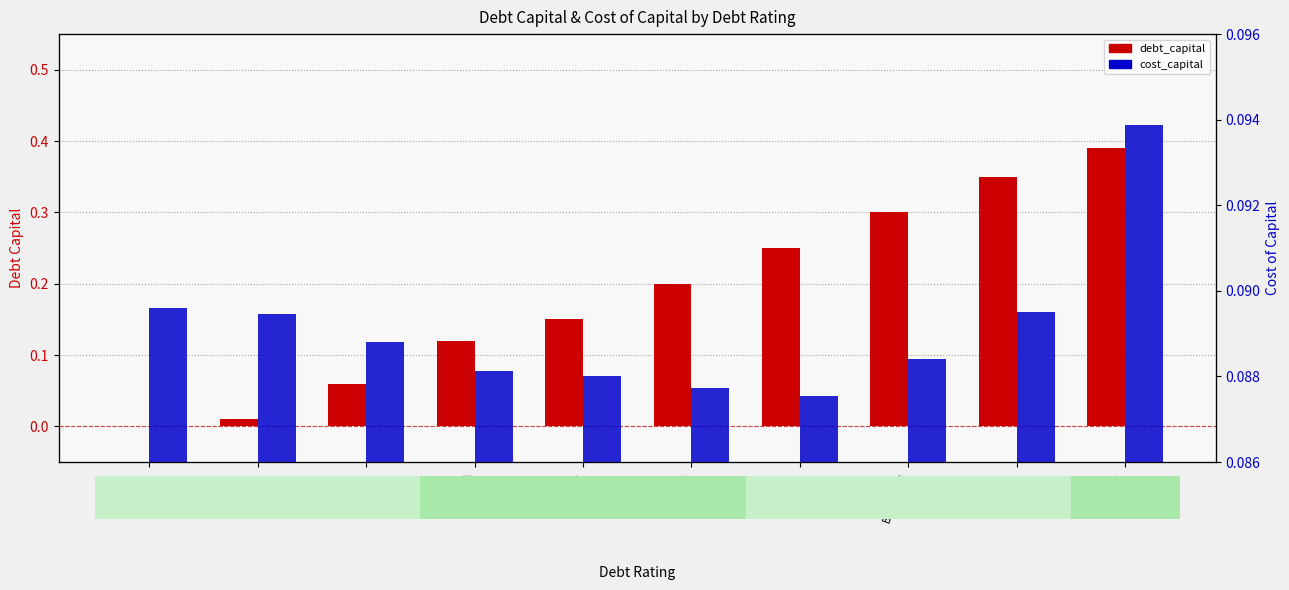

Which series has the largest total across all categories?

debt_capital